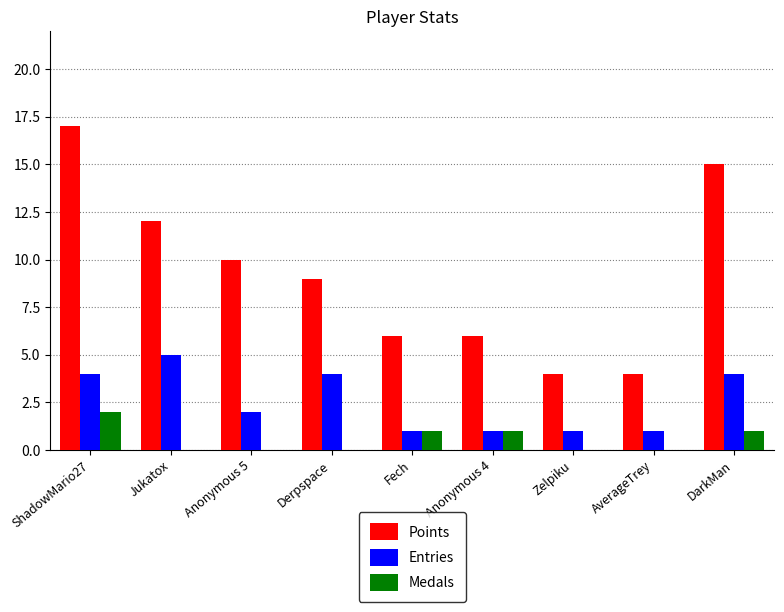

Reading left to right, transcribe all the data shown in this chart.

Points: 17	12	10	9	6	6	4	4	15
Entries: 4	5	2	4	1	1	1	1	4
Medals: 2	0	0	0	1	1	0	0	1